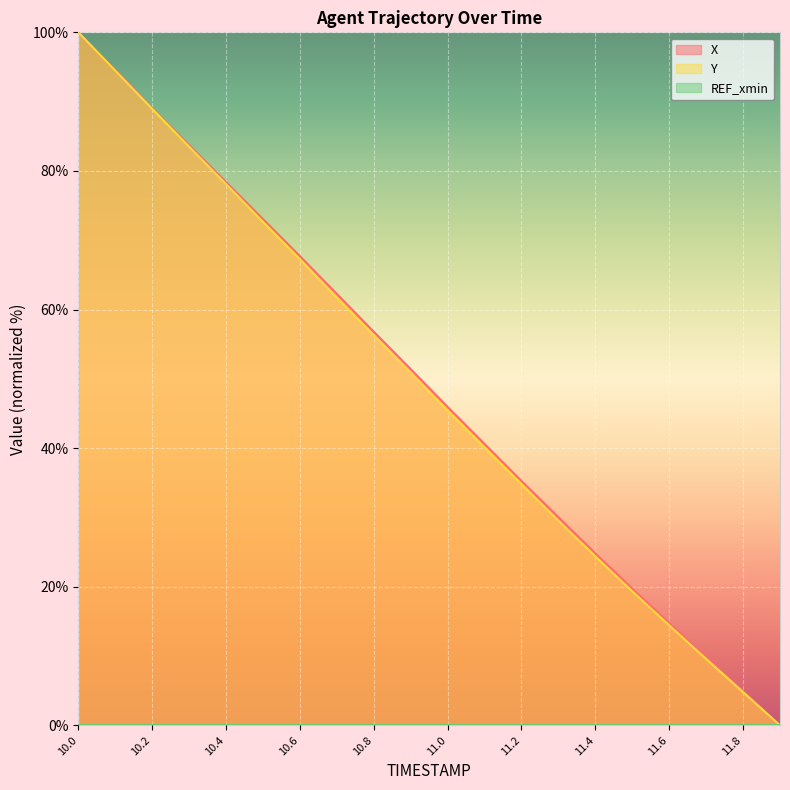

How many data points does each series have?

20